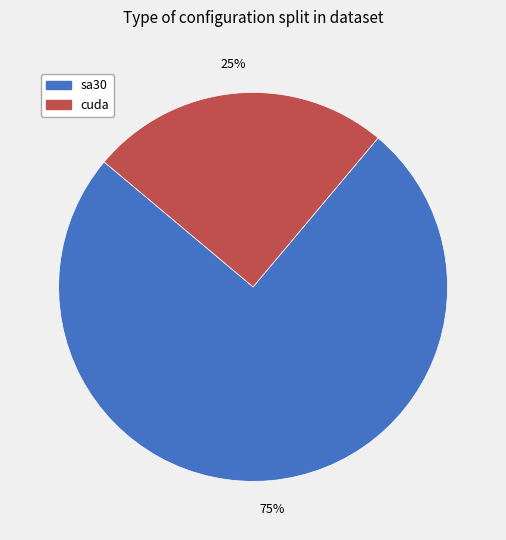

Does any single category account for the majority?

Yes